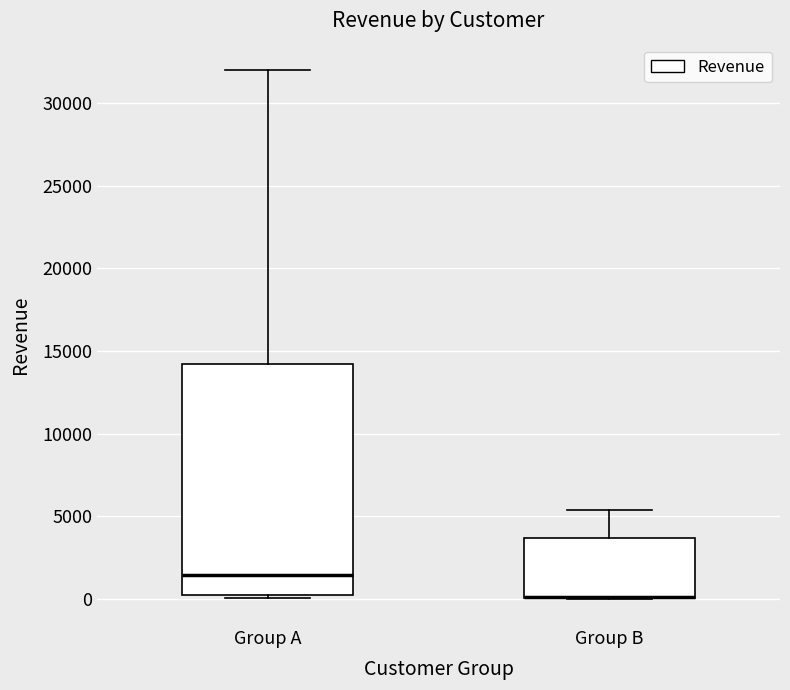

Reading left to right, read every box against the y-axis: the position of its median line, the range the box covers, and the ends of its whiskers. The values are not printed on the chart, so give them approximately, as read against the axis.

Group A: median 1500, box 0 to 14000, whiskers 0 (just below the box's lower edge) to 32000
Group B: median 0 (drawn on the box's lower edge), box 0 to 3500, whiskers 0 to 5500